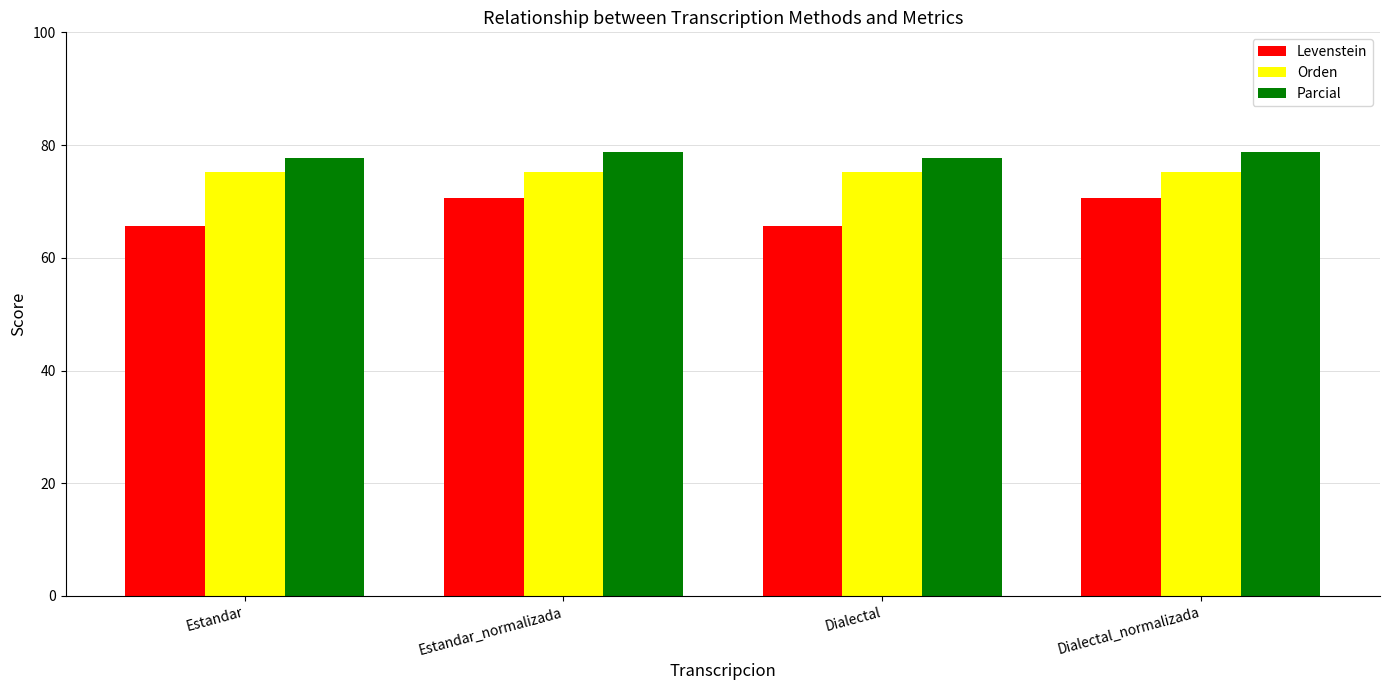

What is the total value across all series at Dialectal_normalizada?

224.8